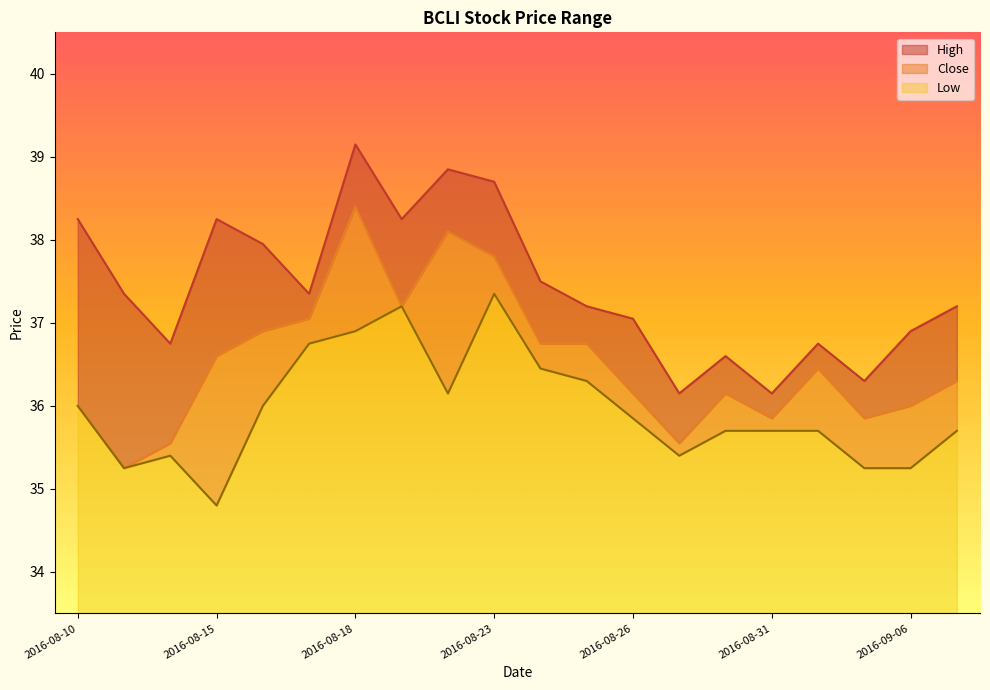

List the labels in order of High value, smallest first.

2016-08-29, 2016-08-31, 2016-09-02, 2016-08-30, 2016-08-12, 2016-09-01, 2016-09-06, 2016-08-26, 2016-08-25, 2016-09-07, 2016-08-11, 2016-08-17, 2016-08-24, 2016-08-16, 2016-08-10, 2016-08-15, 2016-08-19, 2016-08-23, 2016-08-22, 2016-08-18